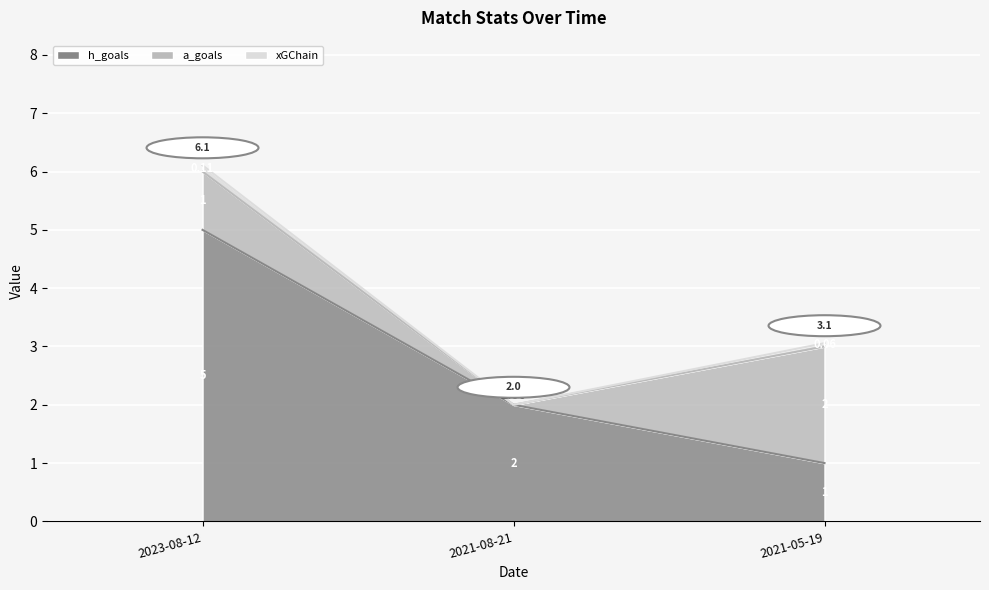

What is the label of the 2nd point from the left?

2021-08-21